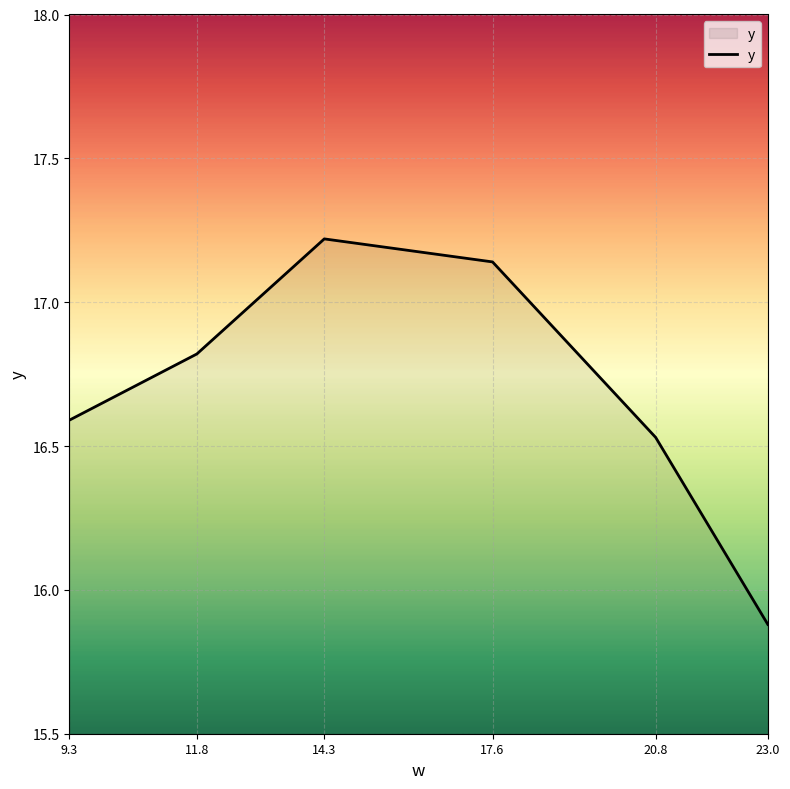

What position from the left is 20.8?

5